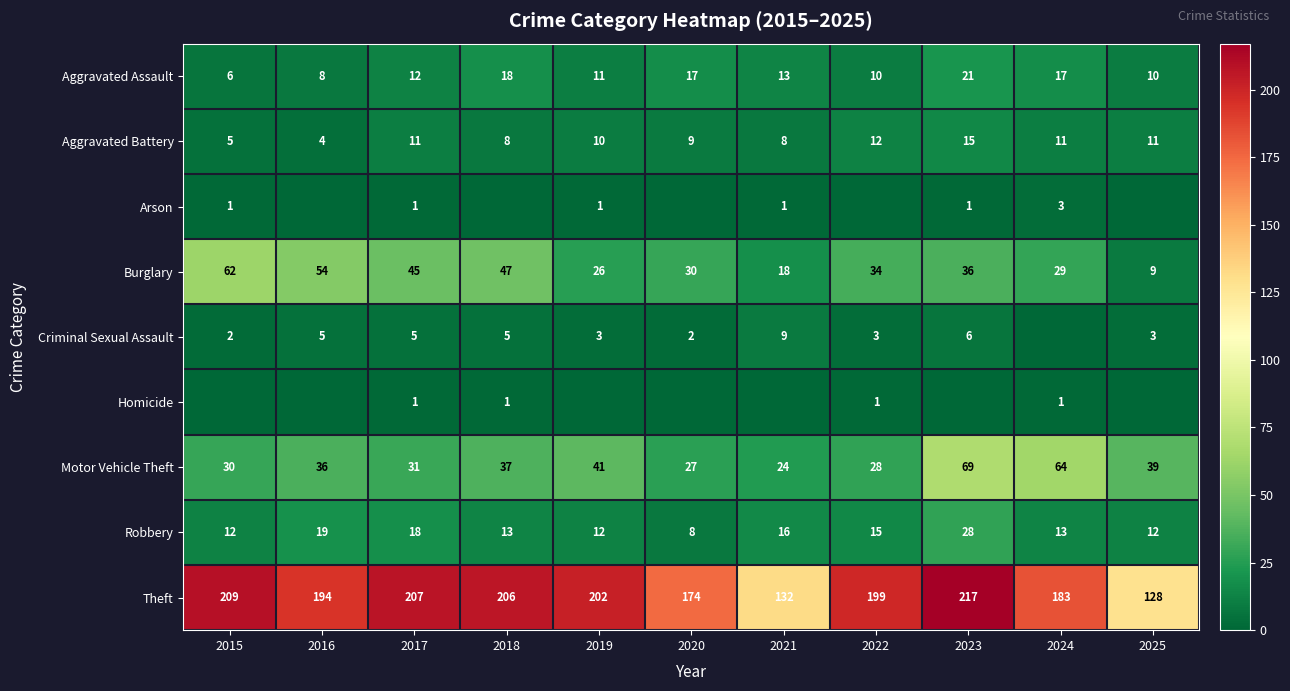

What is the sum of the Criminal Sexual Assault values at 2021 and 2020?

11